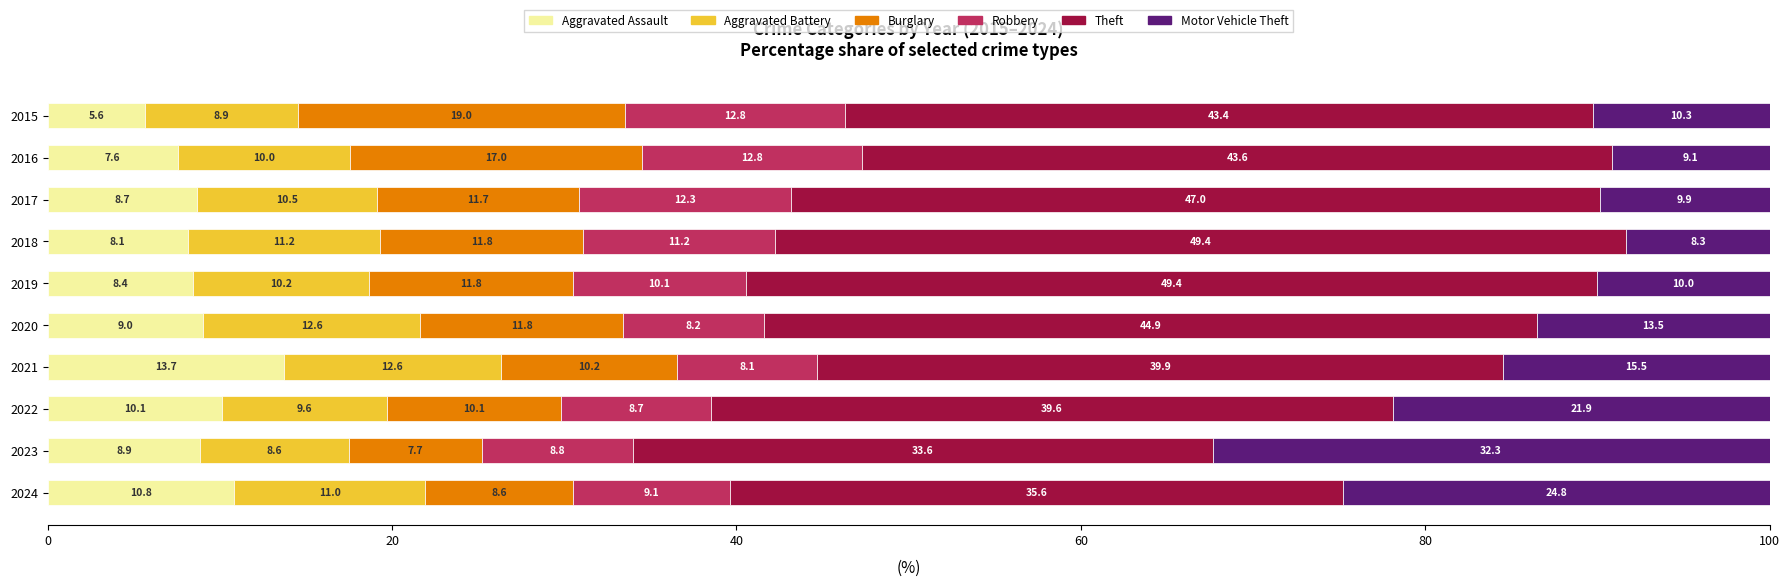

What is the average value of the Aggravated Assault series?

9.1